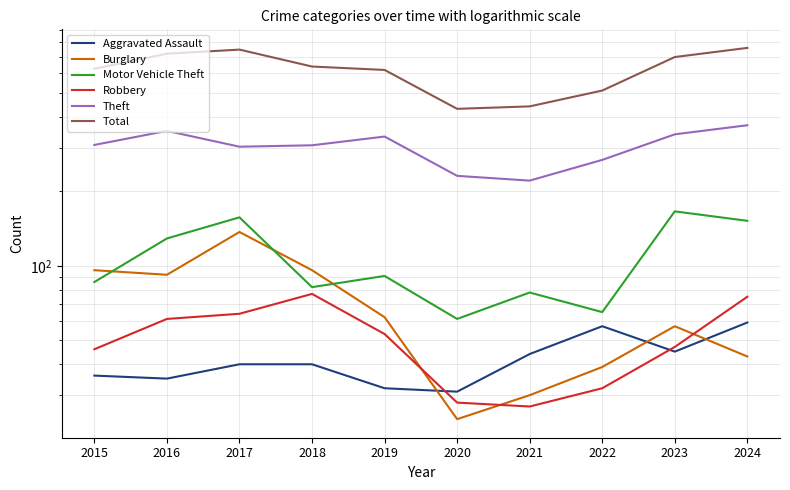

What is the difference between the Burglary values at 2015 and 2017?

41